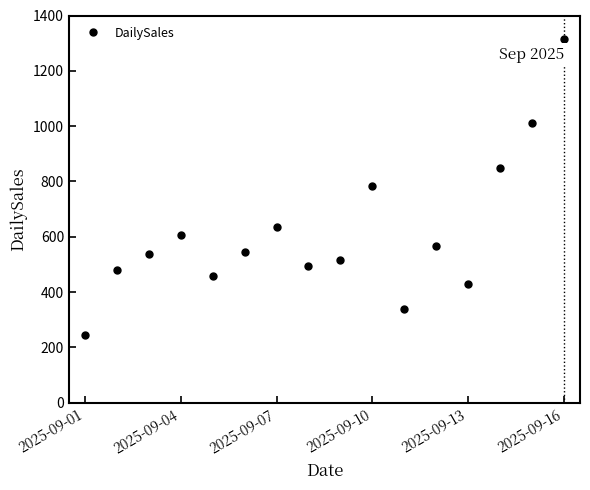

How many points are lower than both their immediate neighbors (excluding endpoints)?

4